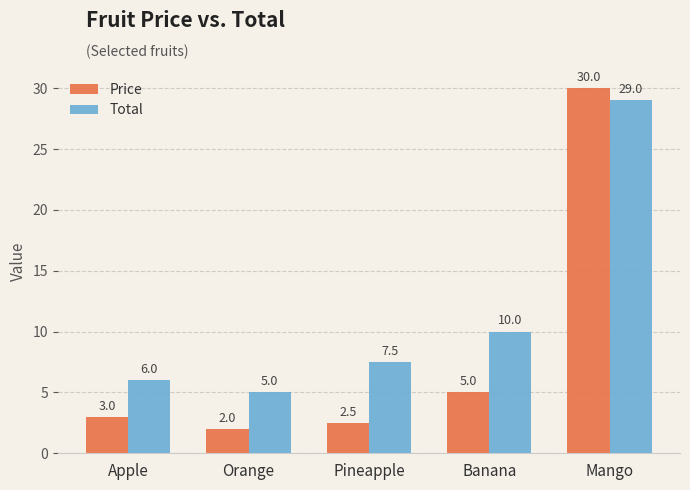

What are all the series names shown in the legend?

Price, Total